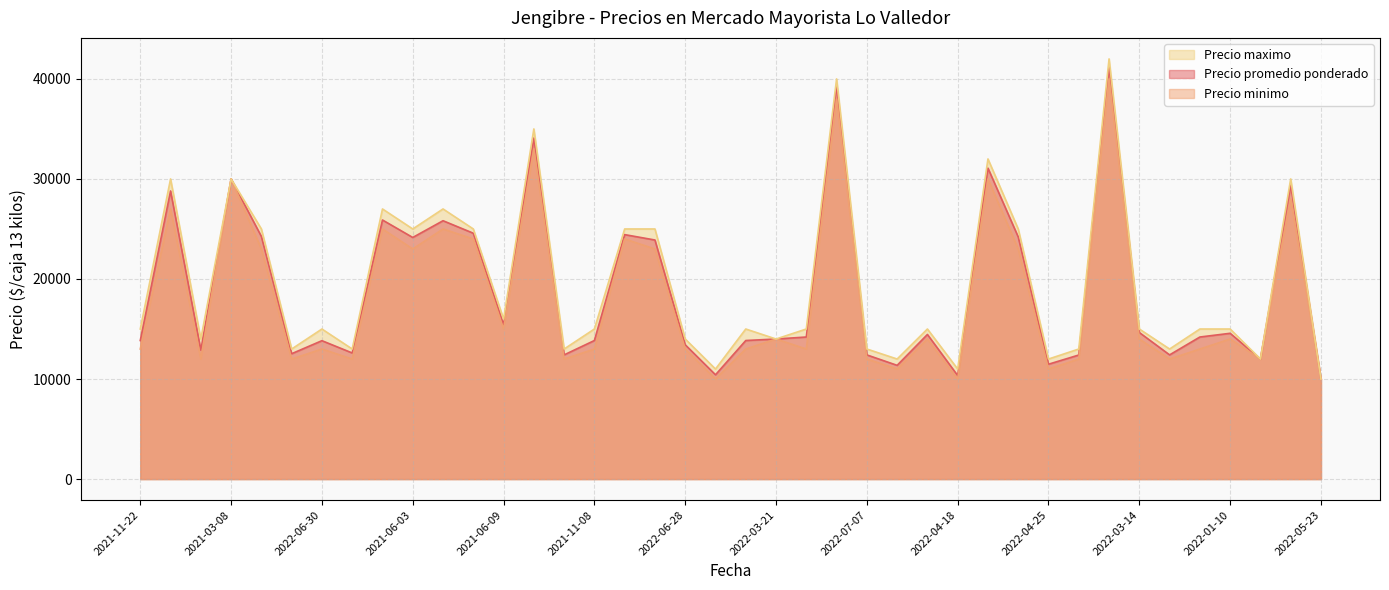

Reading left to right, transcribe all the data shown in this chart.

Precio promedio ponderado: 13850	28800	12889	30000	24250	12531	13833	12605	25897	24150	25824	24575	15425	34091	12414	13850	24435	23897	13425	10425	13850	14000	14200	39314	12412	11368	14455	10348	31080	24200	11481	12400	41200	14650	12414	14200	14571	12000	29394	10000
Precio minimo: 13000	27000	12000	30000	23000	12000	13000	12000	25000	23000	25000	24000	15000	33000	12000	13000	24000	23000	13000	10000	13000	14000	13000	38000	12000	11000	14000	10000	30000	23000	11000	12000	40000	14000	12000	13000	14000	12000	28000	10000
Precio maximo: 15000	30000	14000	30000	25000	13000	15000	13000	27000	25000	27000	25000	16000	35000	13000	15000	25000	25000	14000	11000	15000	14000	15000	40000	13000	12000	15000	11000	32000	25000	12000	13000	42000	15000	13000	15000	15000	12000	30000	10000